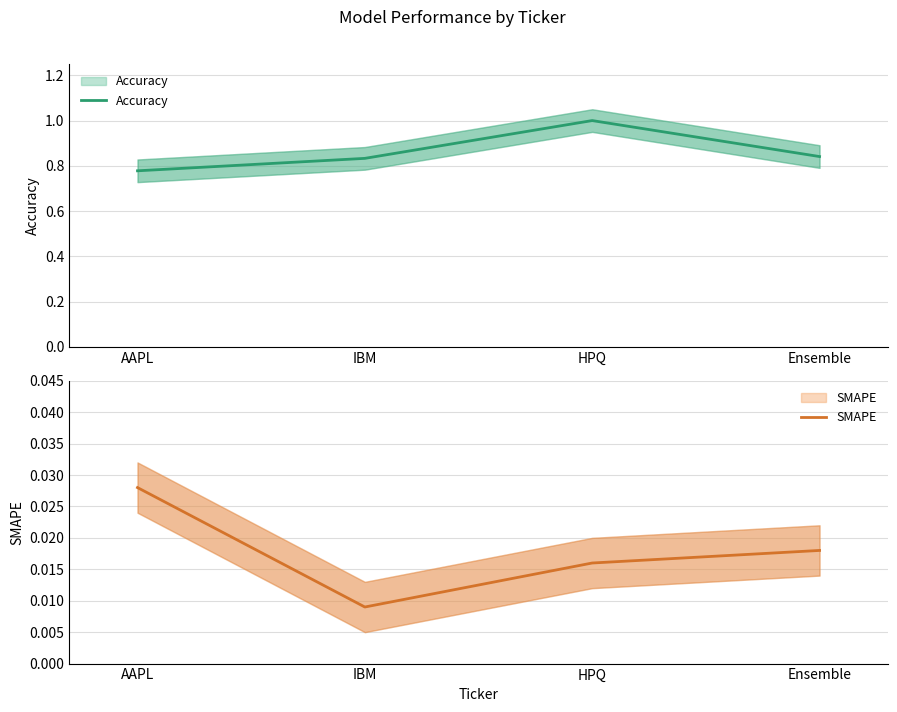

True or false: SMAPE and Accuracy intersect in this chart.

False